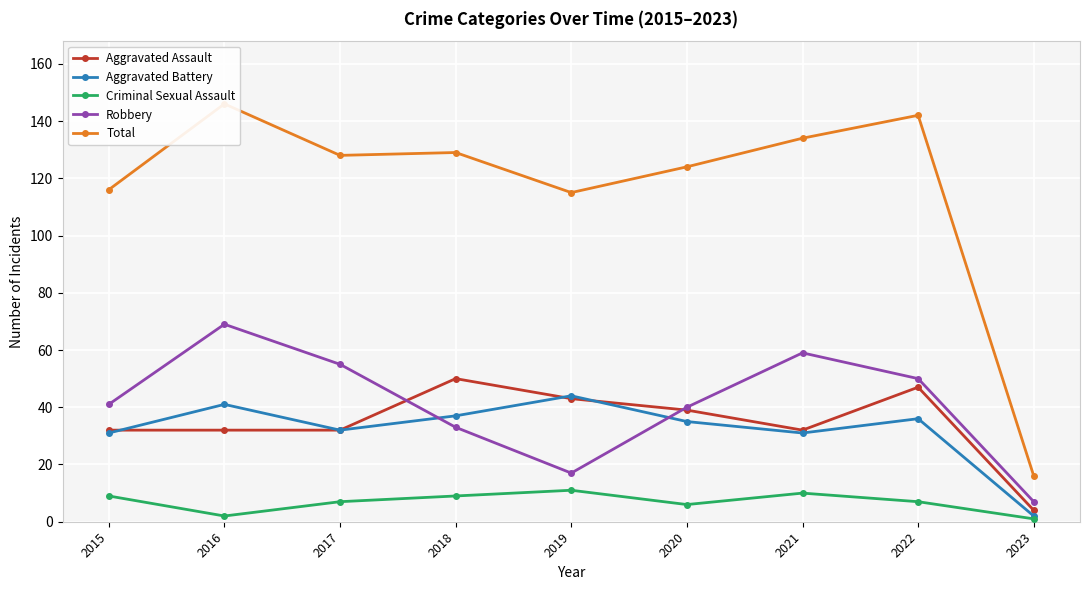

What are all the series names shown in the legend?

Aggravated Assault, Aggravated Battery, Criminal Sexual Assault, Robbery, Total